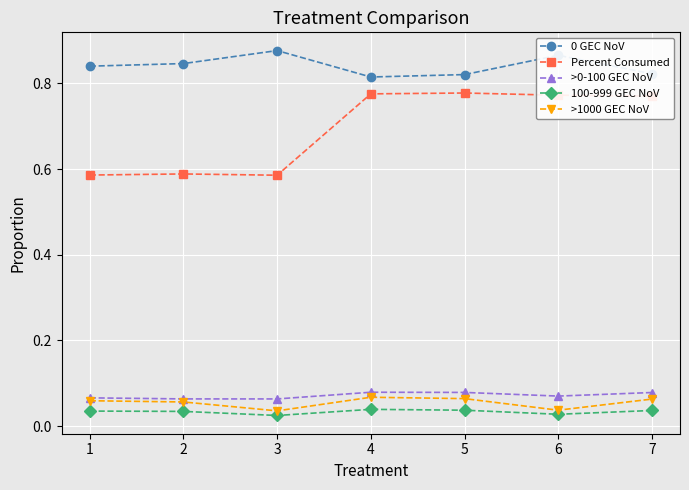

True or false: Percent Consumed and >0-100 GEC NoV intersect in this chart.

False